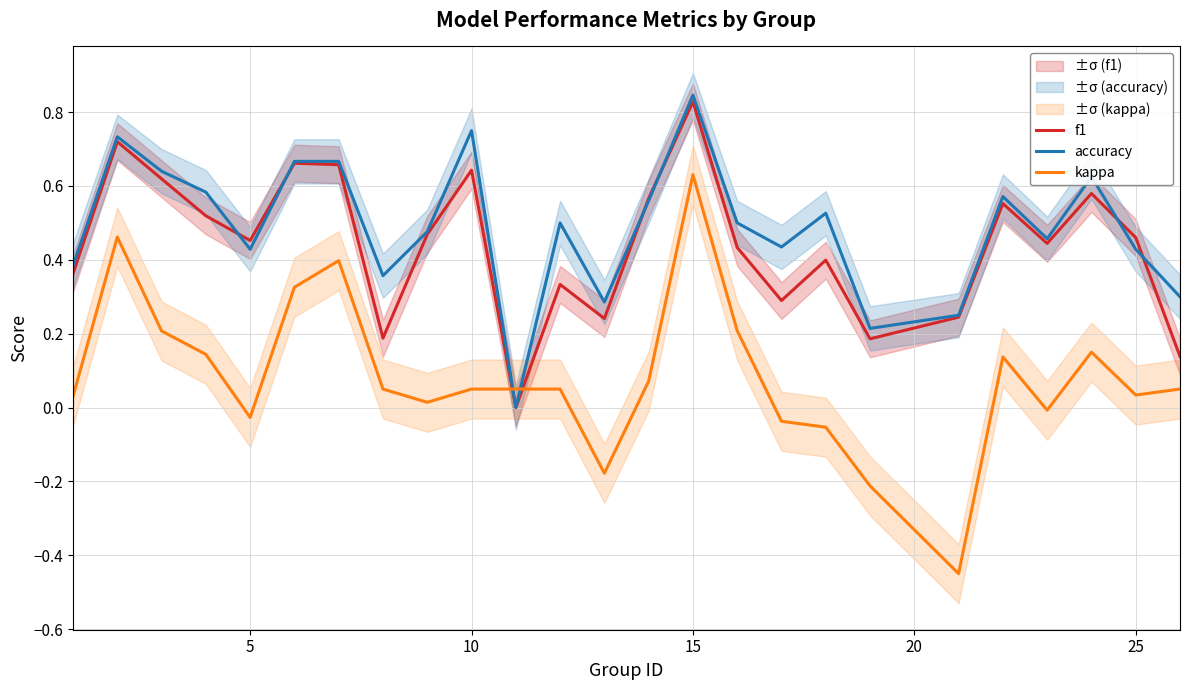

Which category has the highest value in the f1 series?

15